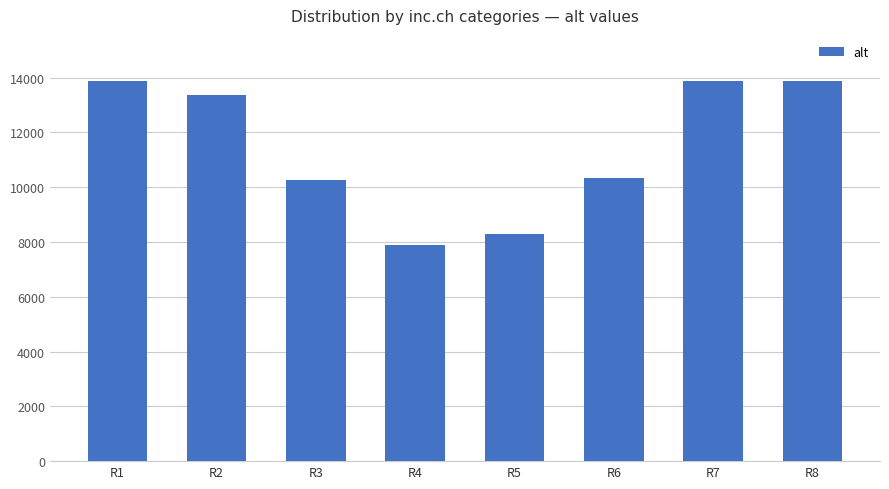

How many bars are there in total?

8